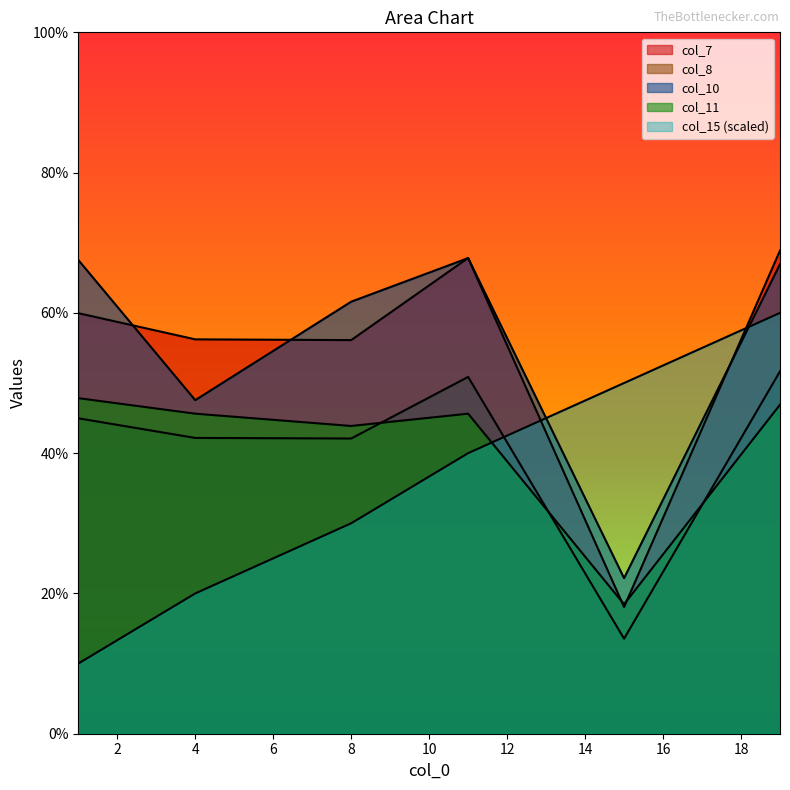

What is the difference between the maximum and second lowest values in the col_8 series?

9.6